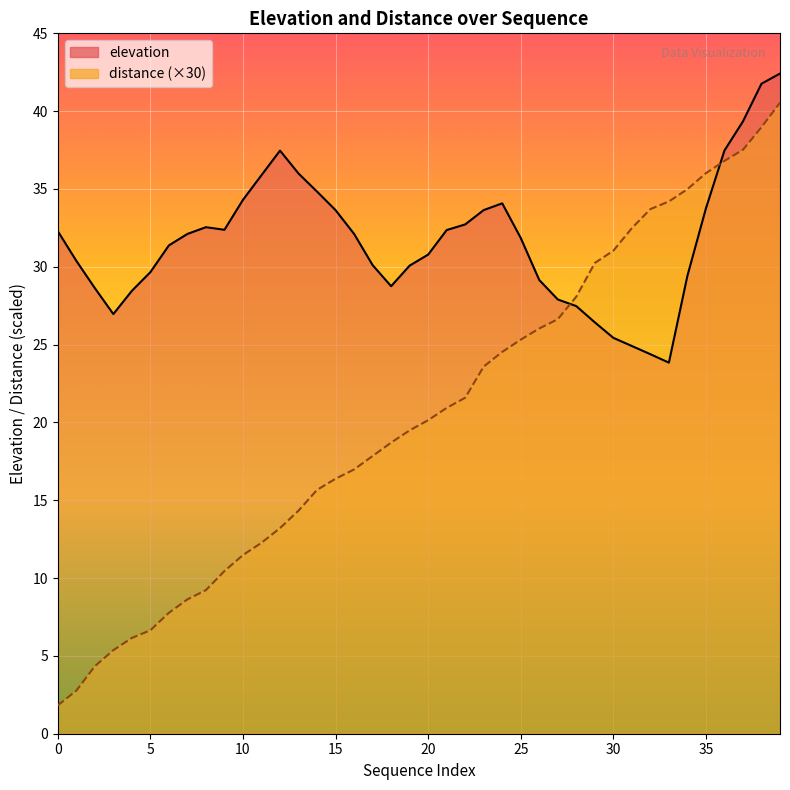

Where is distance nearest to the value 21?

21